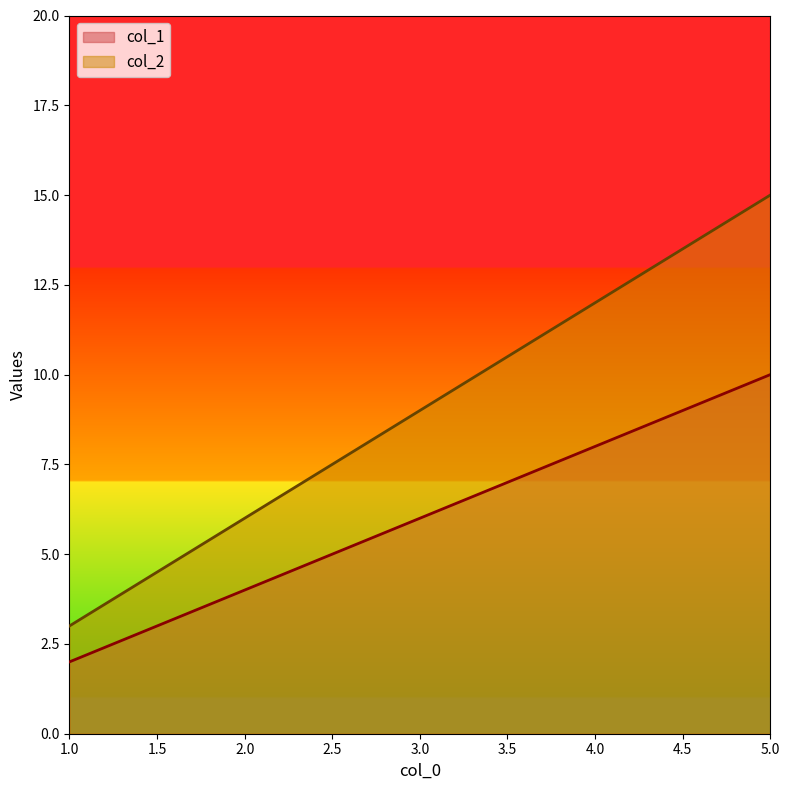

True or false: col_1 has more than 1 points higher than both neighbors.

False